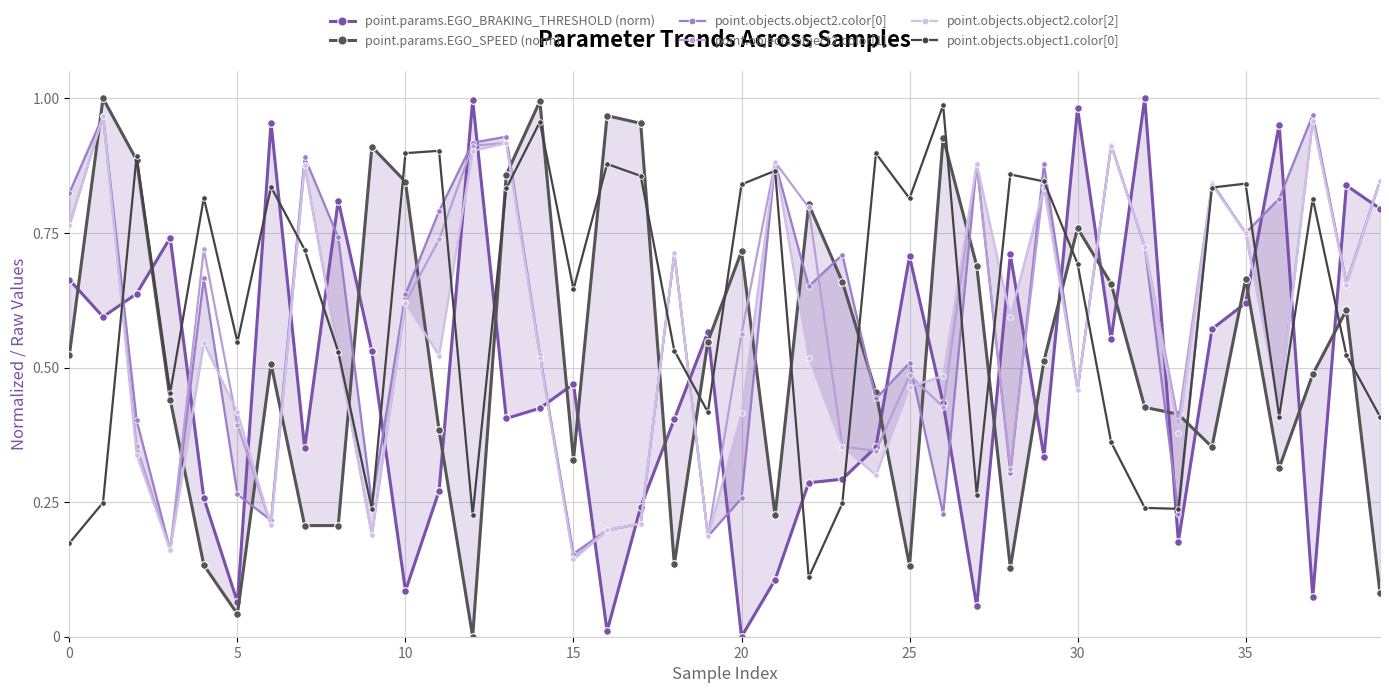

Between 11 and 29, which is larger?

29